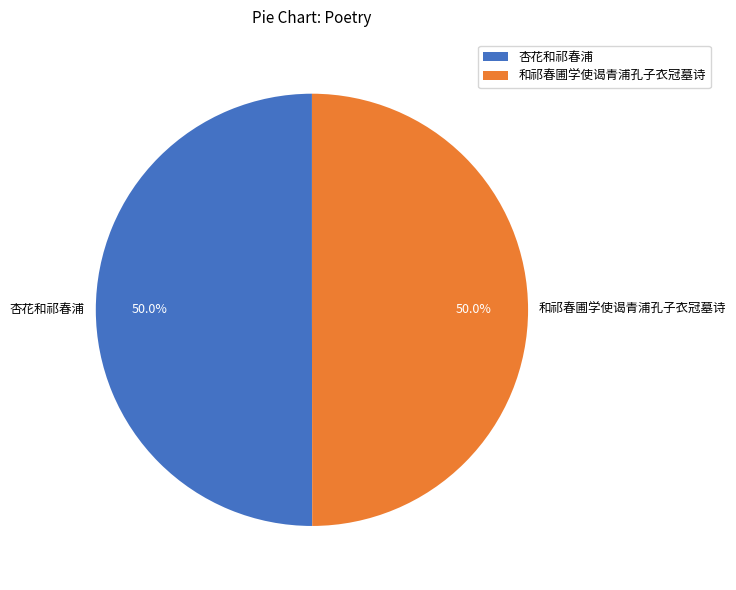

What percentage is NOT represented by 和祁春圃学使谒青浦孔子衣冠墓诗?

50.0%